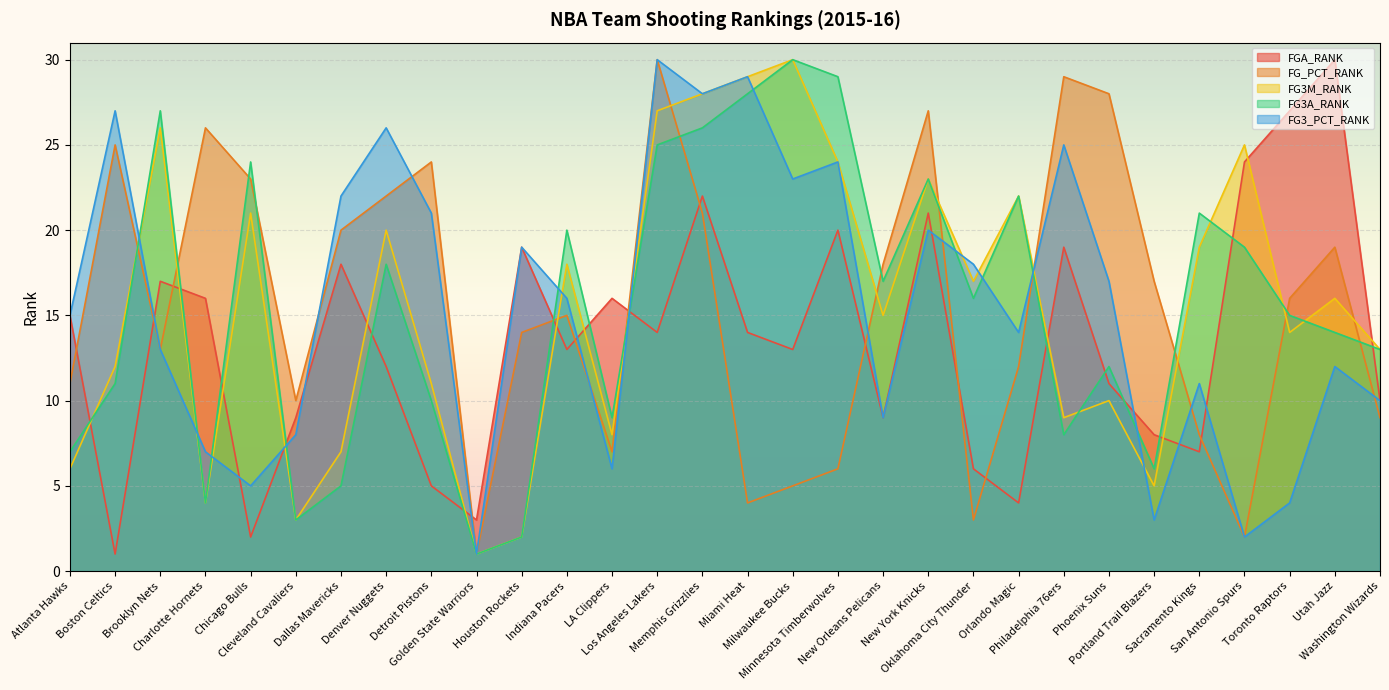

Rank the series by their maximum value, from highest to lowest.

FGA_RANK, FG_PCT_RANK, FG3M_RANK, FG3A_RANK, FG3_PCT_RANK